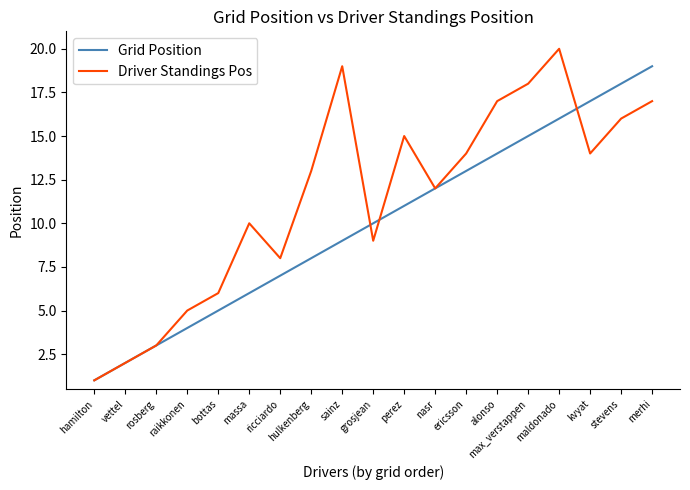

Rank the series at perez from lowest to highest value.

Grid Position, Driver Standings Pos